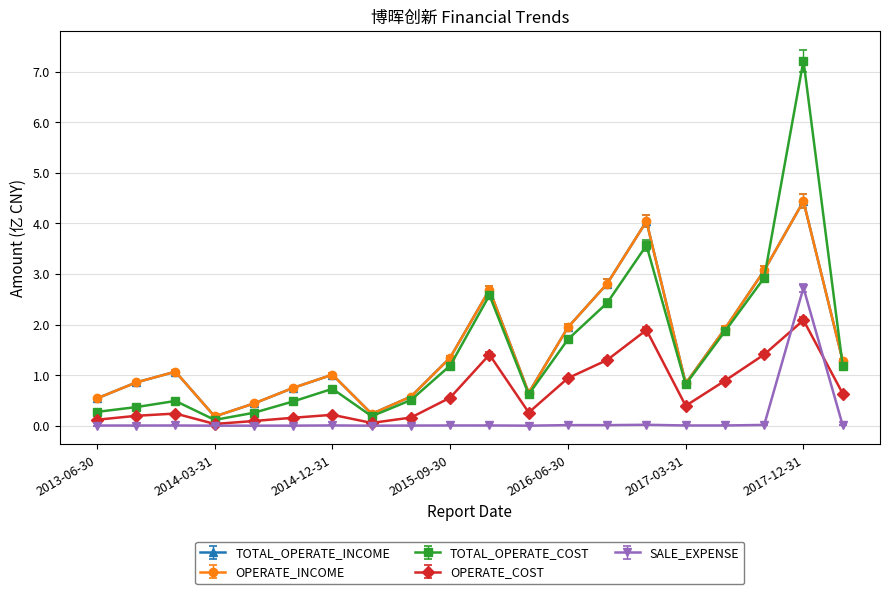

Reading left to right, list all the values displayed in this chart.

TOTAL_OPERATE_INCOME: 0.5	0.9	1.1	0.2	0.4	0.7	1.0	0.2	0.6	1.3	2.7	0.6	1.9	2.8	4.0	0.8	1.9	3.1	4.4	1.3
OPERATE_INCOME: 0.5	0.8	1.0	0.2	0.4	0.7	1.0	0.2	0.6	1.3	2.6	0.6	1.9	2.7	3.9	0.8	1.9	3.0	4.3	1.2
TOTAL_OPERATE_COST: 0.3	0.4	0.5	0.1	0.3	0.5	0.7	0.2	0.5	1.2	2.6	0.6	1.7	2.4	3.6	0.8	1.9	2.9	7.2	1.2
OPERATE_COST: 0.1	0.2	0.2	0.0	0.1	0.2	0.2	0.1	0.2	0.6	1.4	0.3	0.9	1.3	1.9	0.4	0.9	1.4	2.1	0.6
SALE_EXPENSE: 0.0	0.0	0.0	0.0	0.0	0.0	0.0	0.0	0.0	0.0	0.0	0.0	0.0	0.0	0.0	0.0	0.0	0.0	2.7	0.0